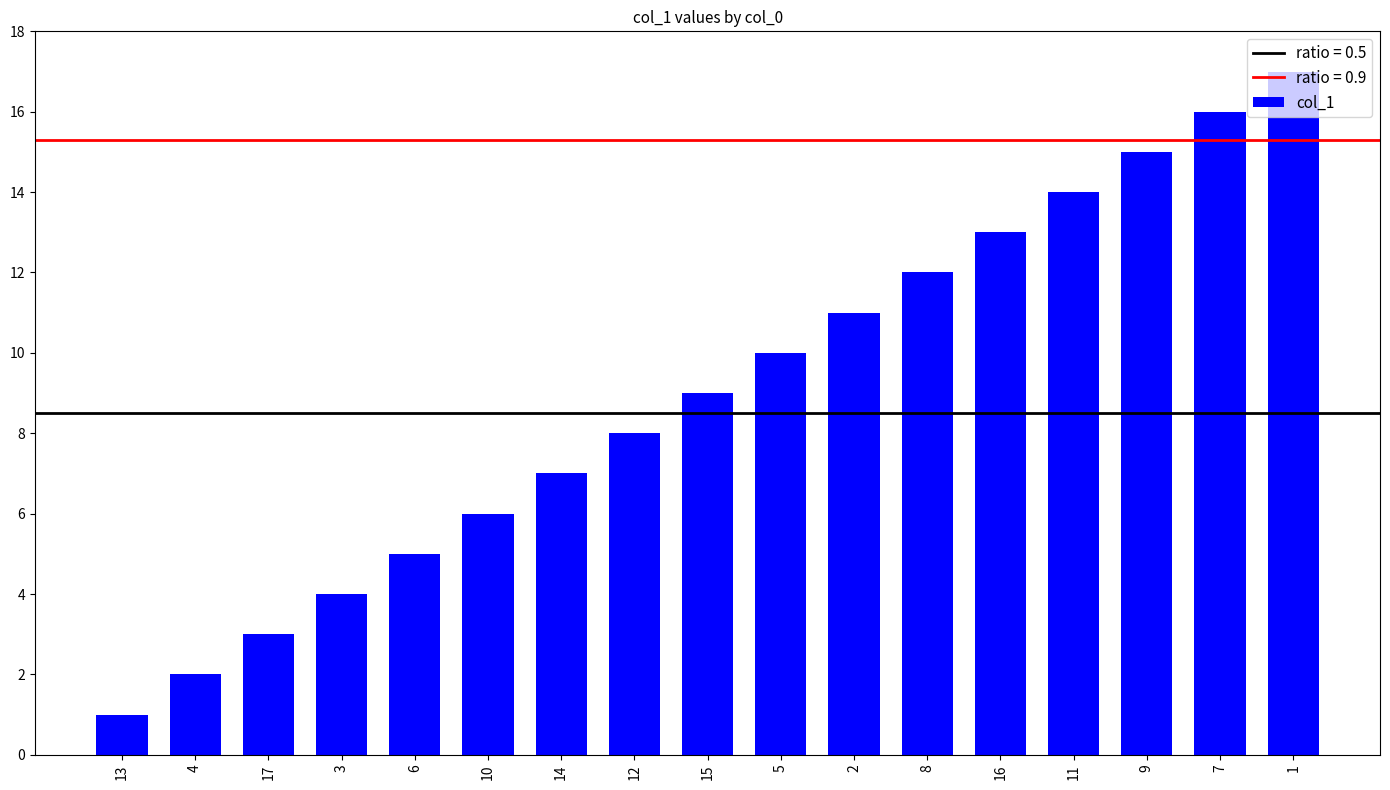

The chart shows a value of 5 at 12. True or false?

False